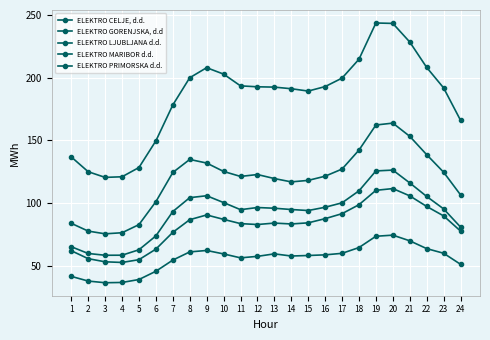

True or false: ELEKTRO CELJE, d.d. has a value of 58.2 at 4.

True